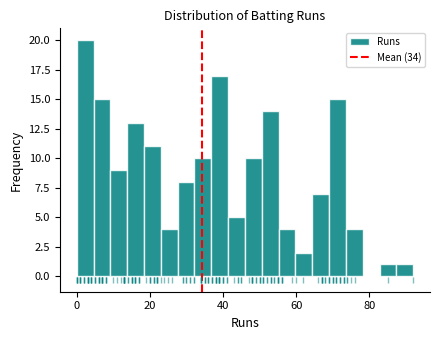

Around what value on the x-axis is the tallest bar? Give the approximate position of its centre, as read against the axis.

2